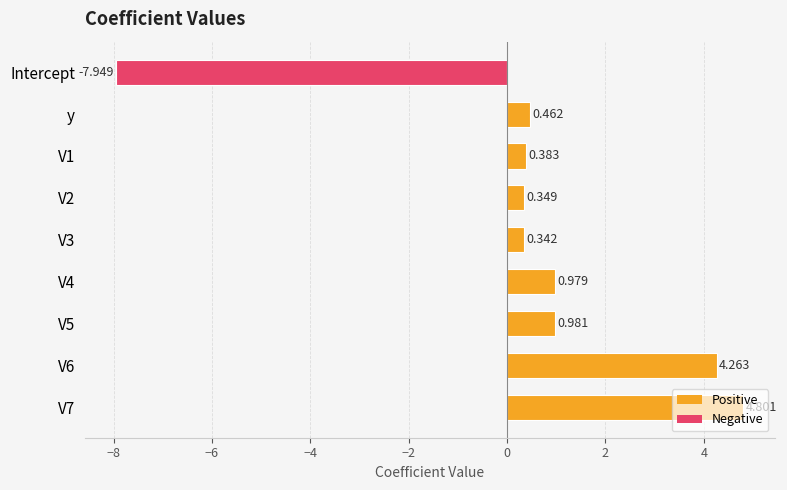

List the labels in order of value, smallest first.

Intercept, V3, V2, V1, y, V4, V5, V6, V7